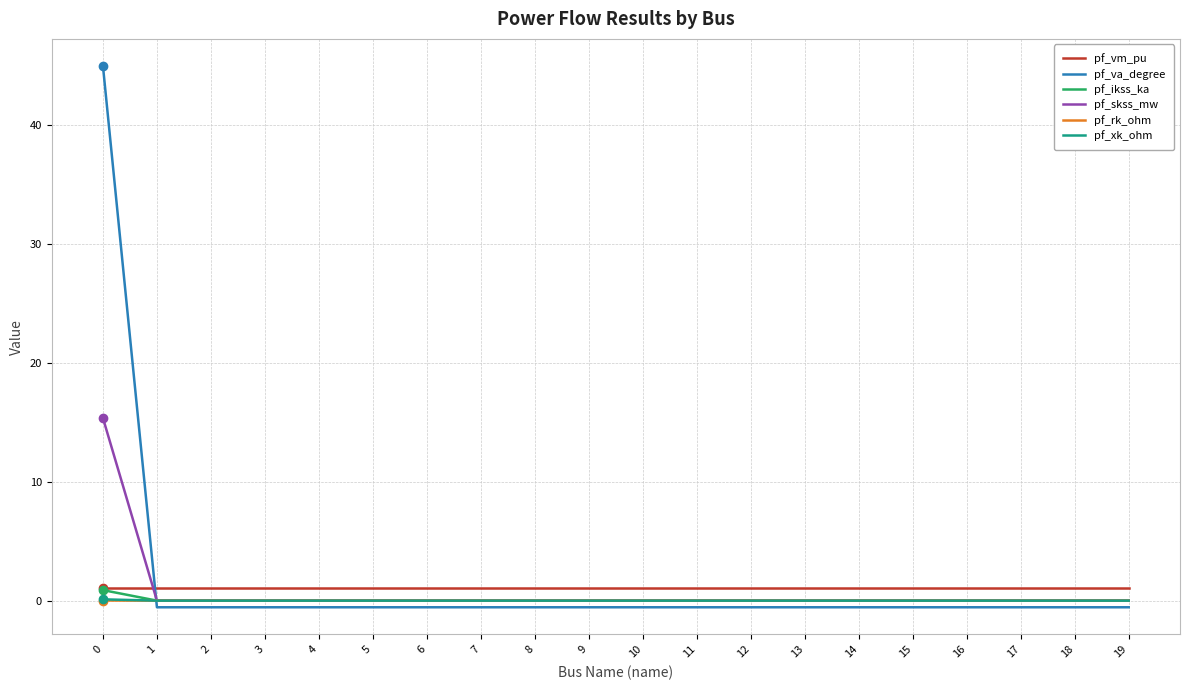

What is the smallest value displayed?

-0.6